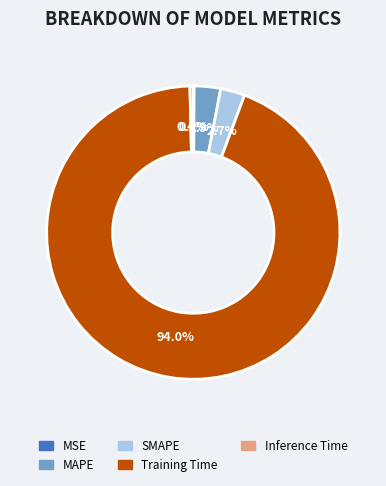

To the nearest percent, what is the average slice percentage?

20%